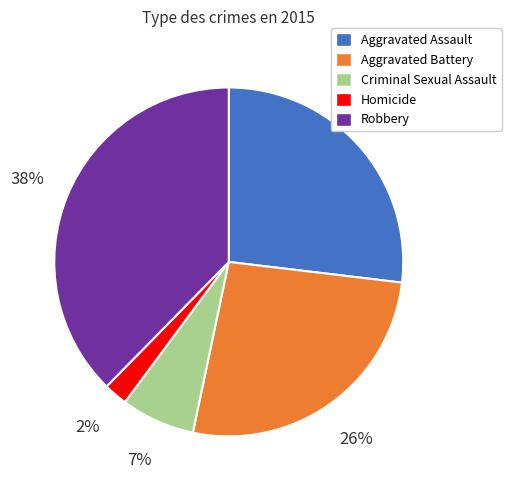

How many slices are in this pie chart?

5